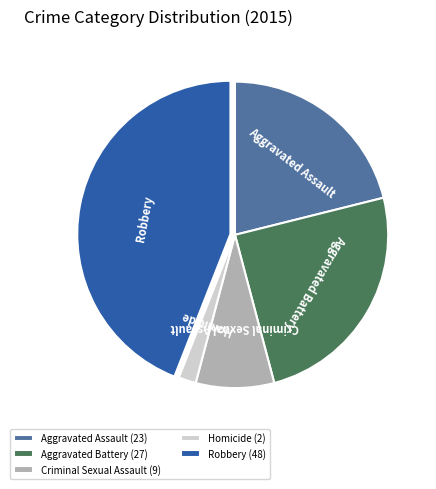

True or false: Homicide (2) accounts for 2% of the total.

True